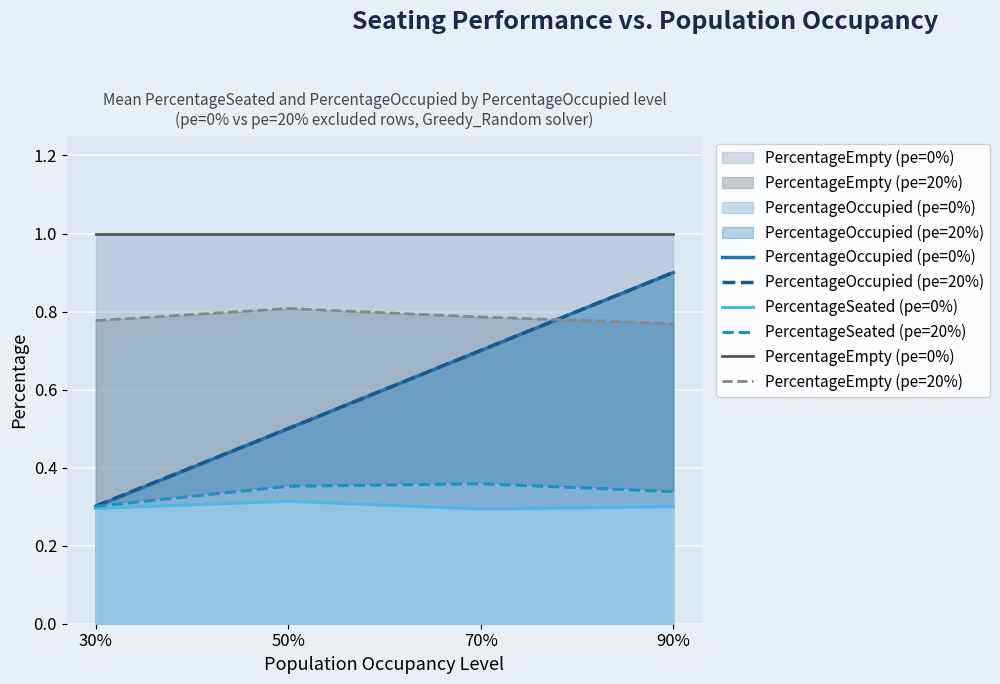

What is the value of the PercentageEmpty (pe=20%) point at the 2nd from the left?

0.8